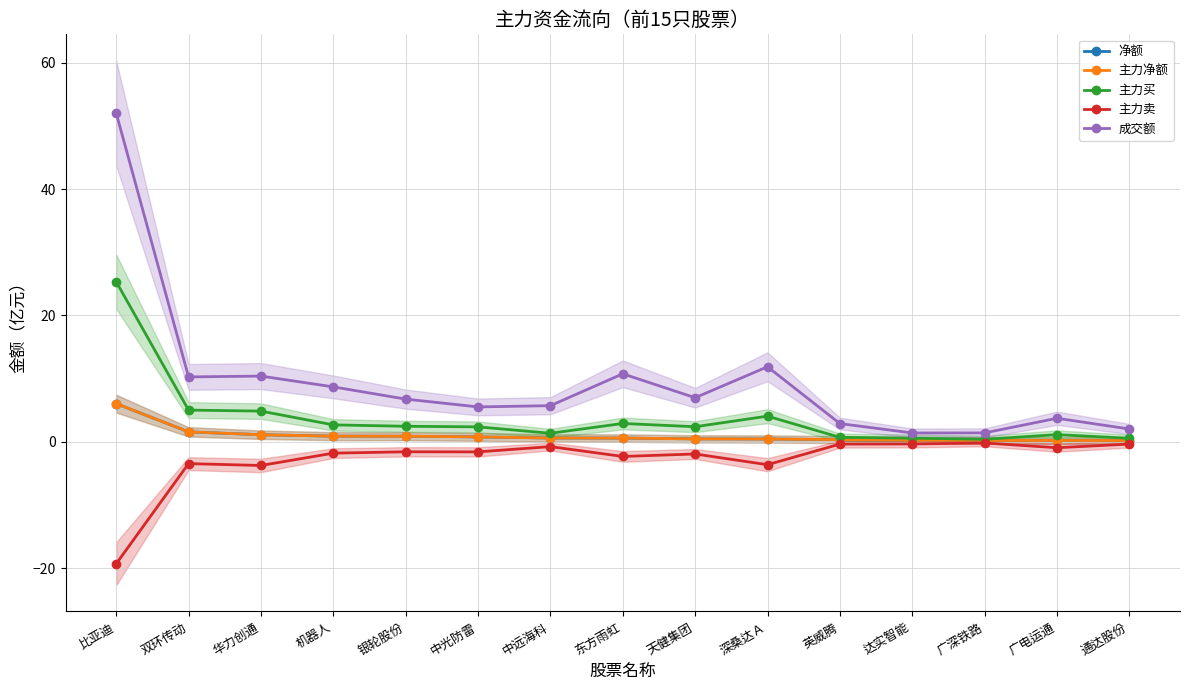

True or false: 主力买 and 成交额 cross at least once.

False